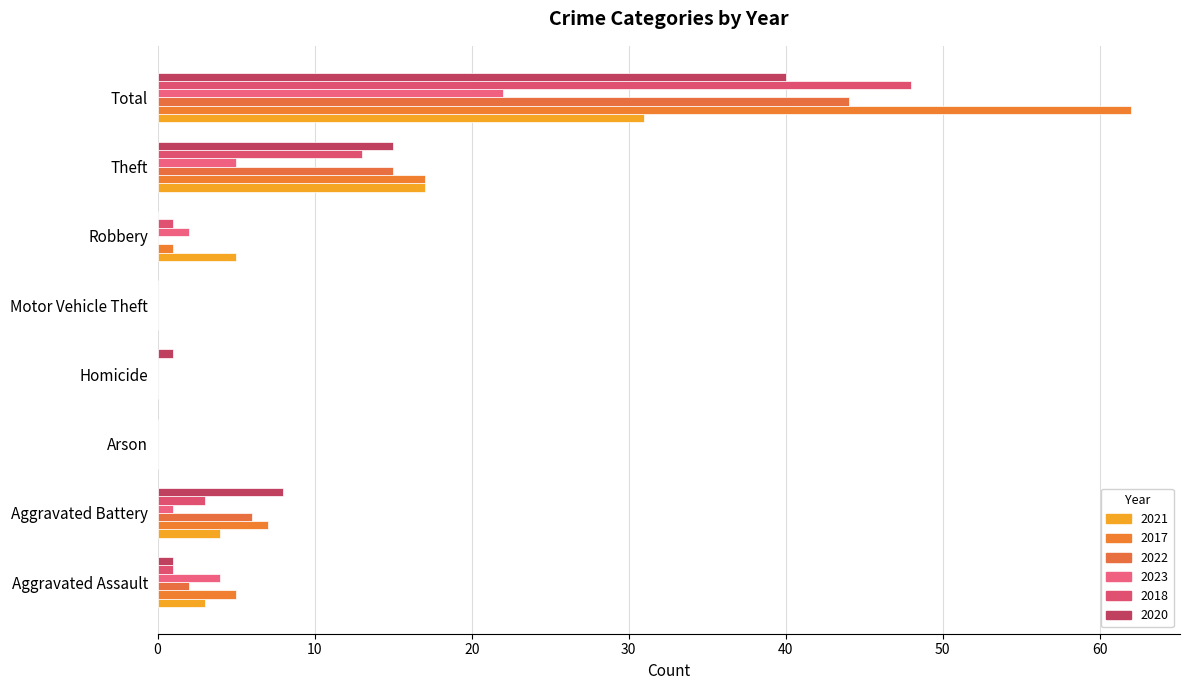

How many categories are shown in the chart?

8